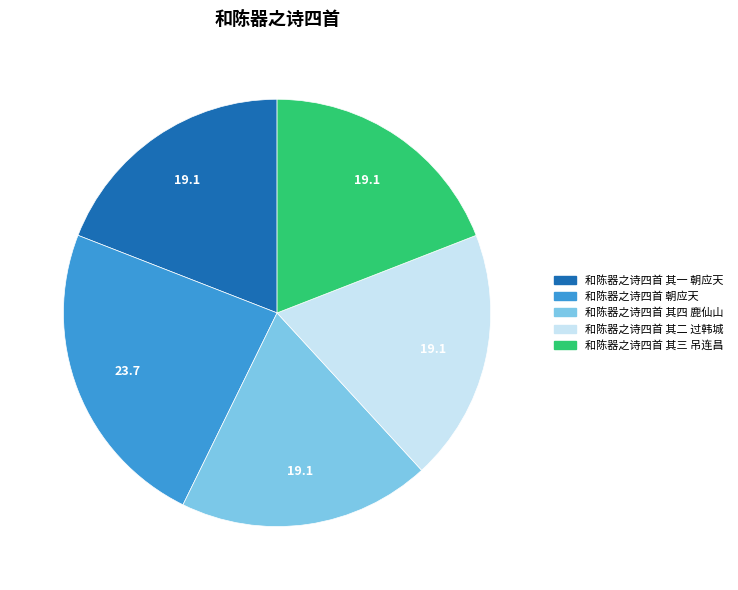

The 和陈器之诗四首 朝应天 slice represents 38% of the pie. True or false?

False